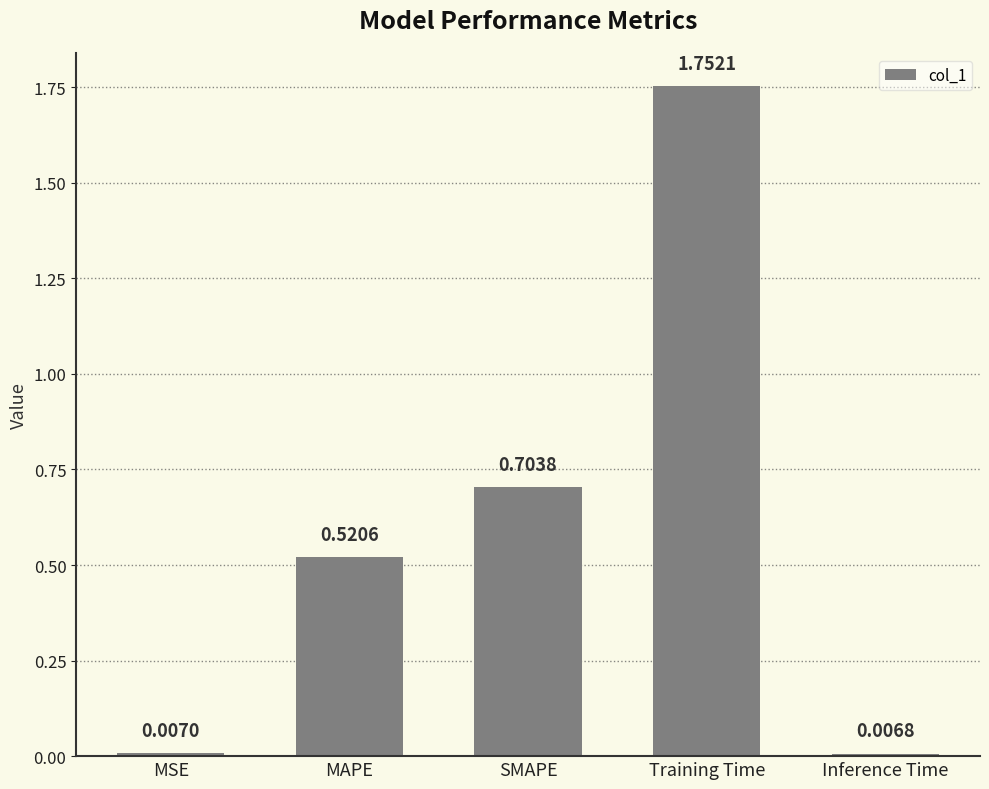

What is the label of the 5th bar from the right?

MSE